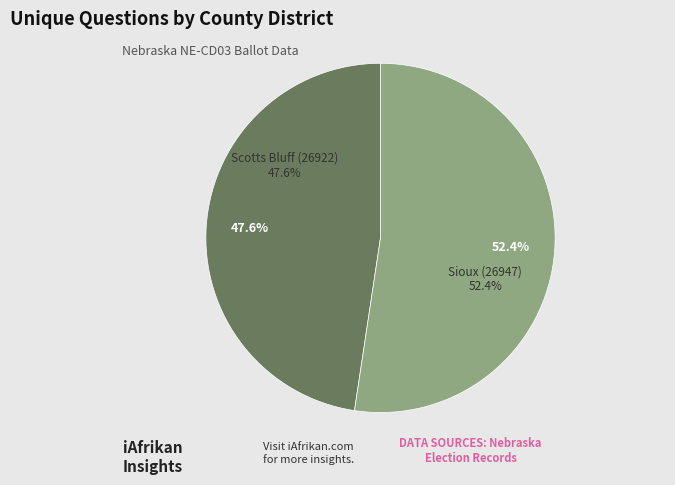

The Scotts Bluff (26922) slice represents 42% of the pie. True or false?

False